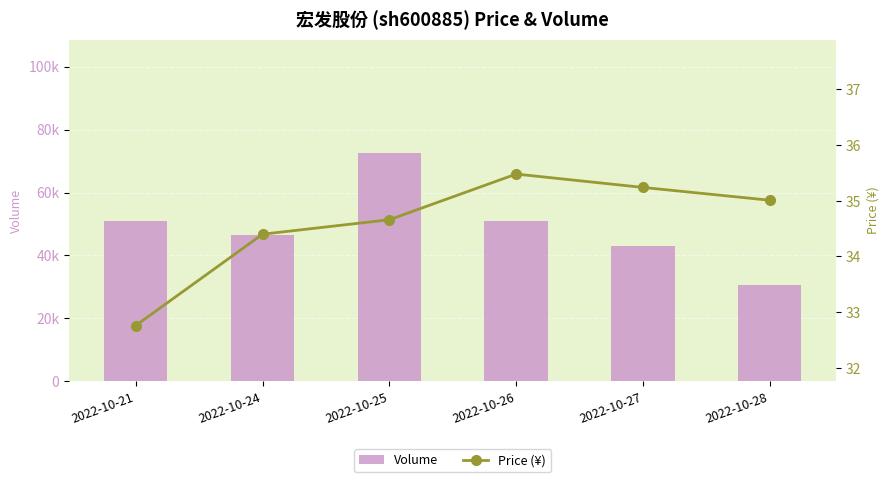

Which series changed the most between 2022-10-21 and 2022-10-25?

Volume